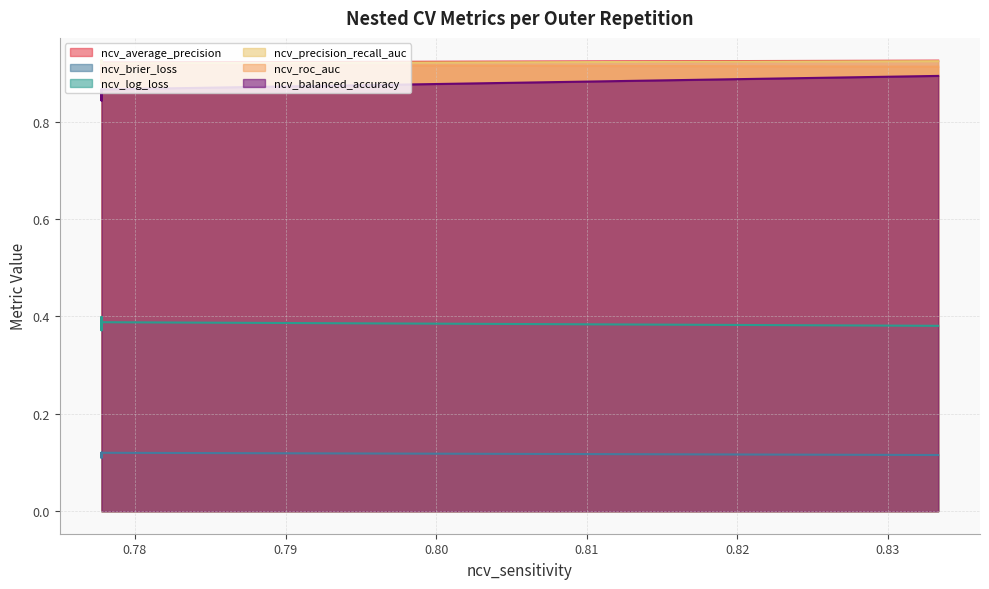

What is the difference between the highest and lowest values at outer-repetition3?

0.8